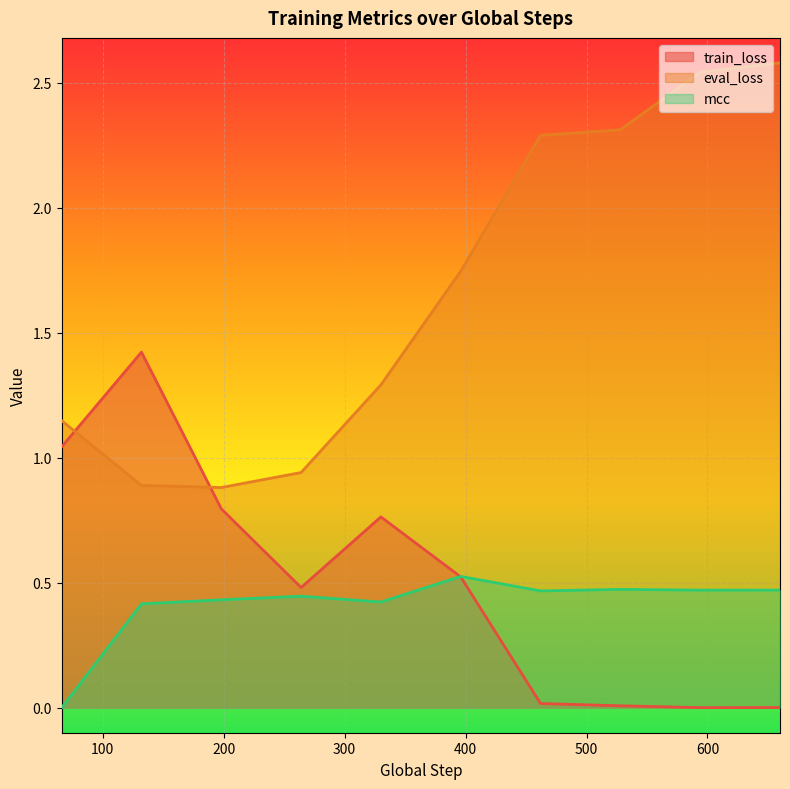

Between 132 and 528, which series saw the biggest shift?

eval_loss